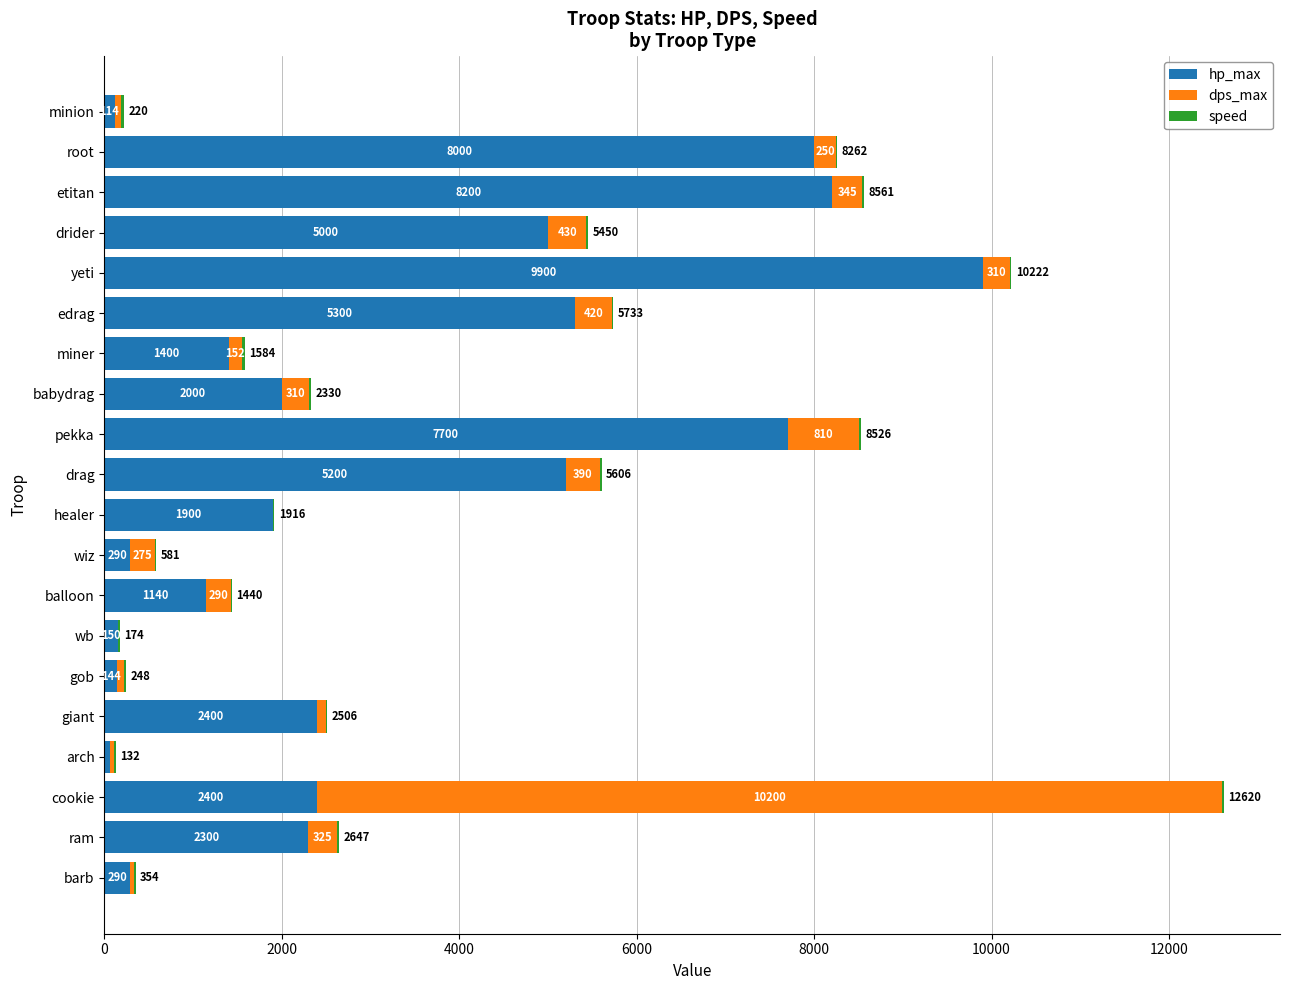

At which category is the sum across all series the highest?

cookie